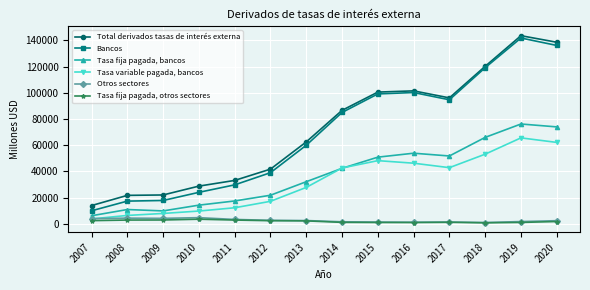

Rank the series at 2015 from highest to lowest value.

Total derivados tasas de interés externa, Bancos, Tasa fija pagada, bancos, Tasa variable pagada, bancos, Otros sectores, Tasa fija pagada, otros sectores